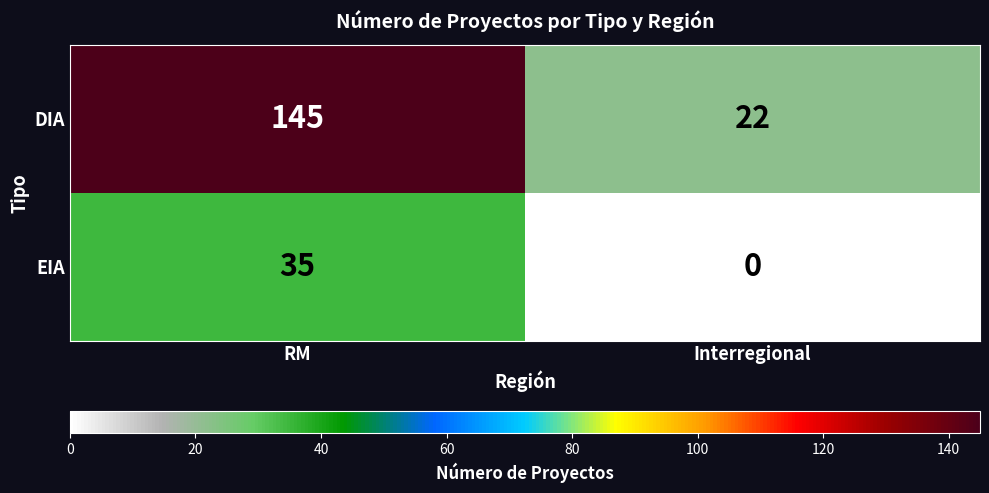

At how many categories does at least one series exceed 101?

1